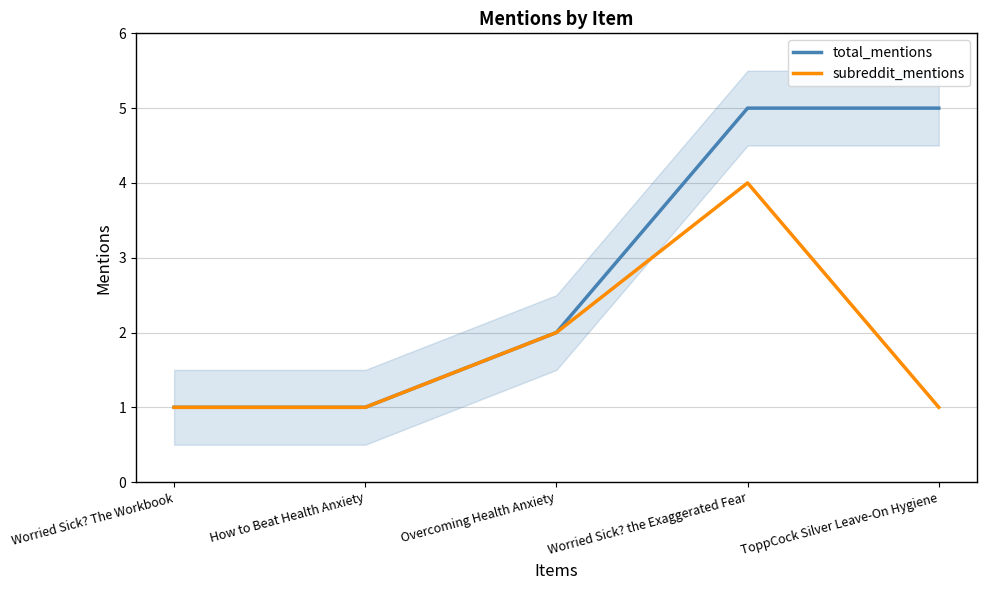

Which category has the lowest value across all series?

Worried Sick? The Workbook